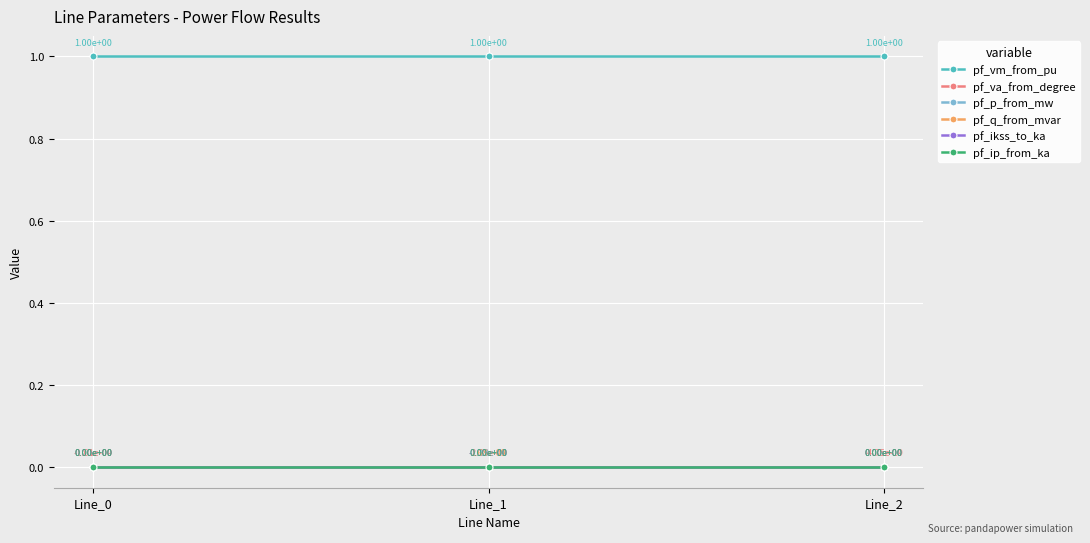

Is this an area chart (filled region under the line)?

No